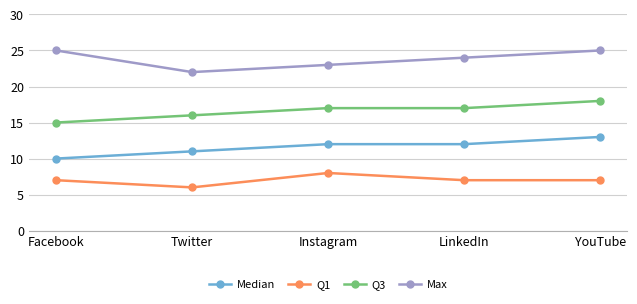

How many Q1 values are between 7 and 8?

4